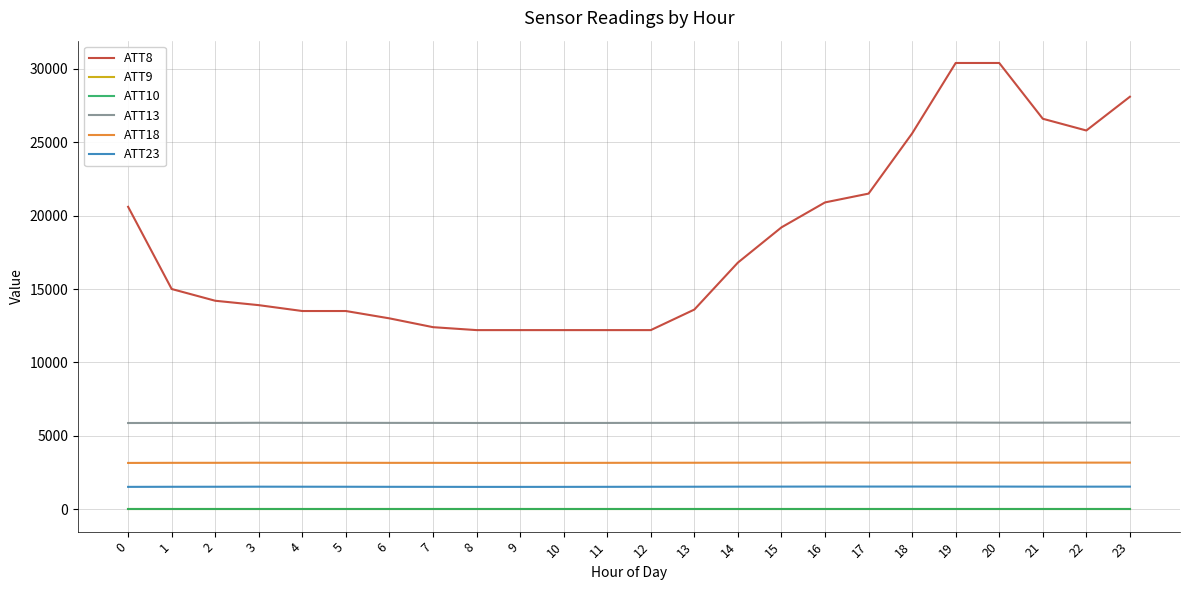

What is the total value across all series at 16?

31493.7